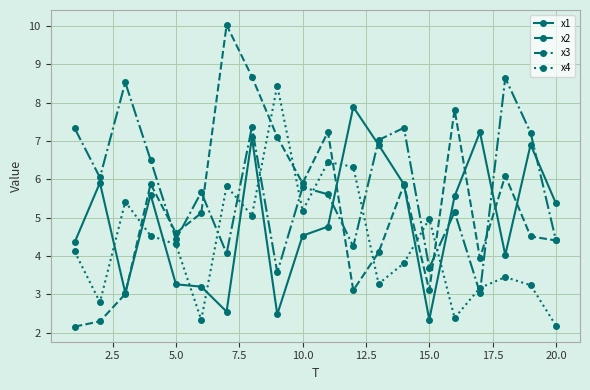

In x2, how many points are higher than both neighbors (excluding endpoints)?

6